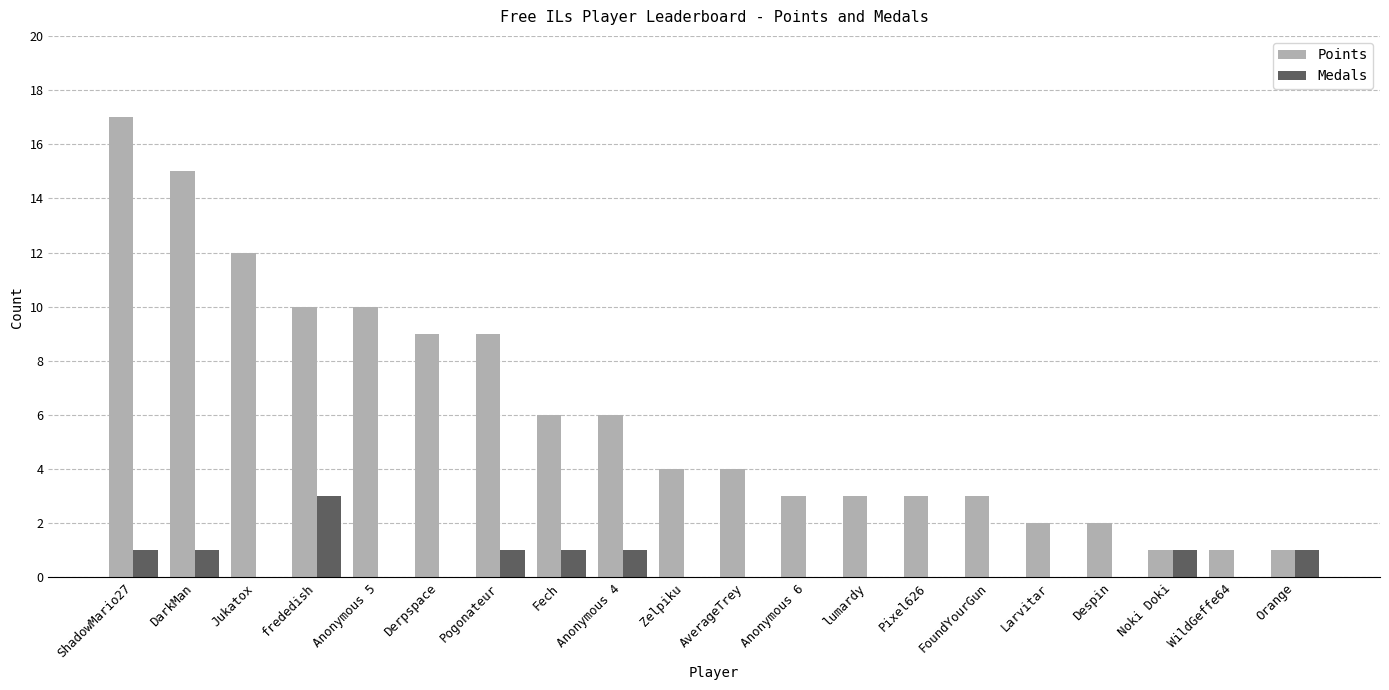

True or false: Medals has a value of 0 at lumardy.

True